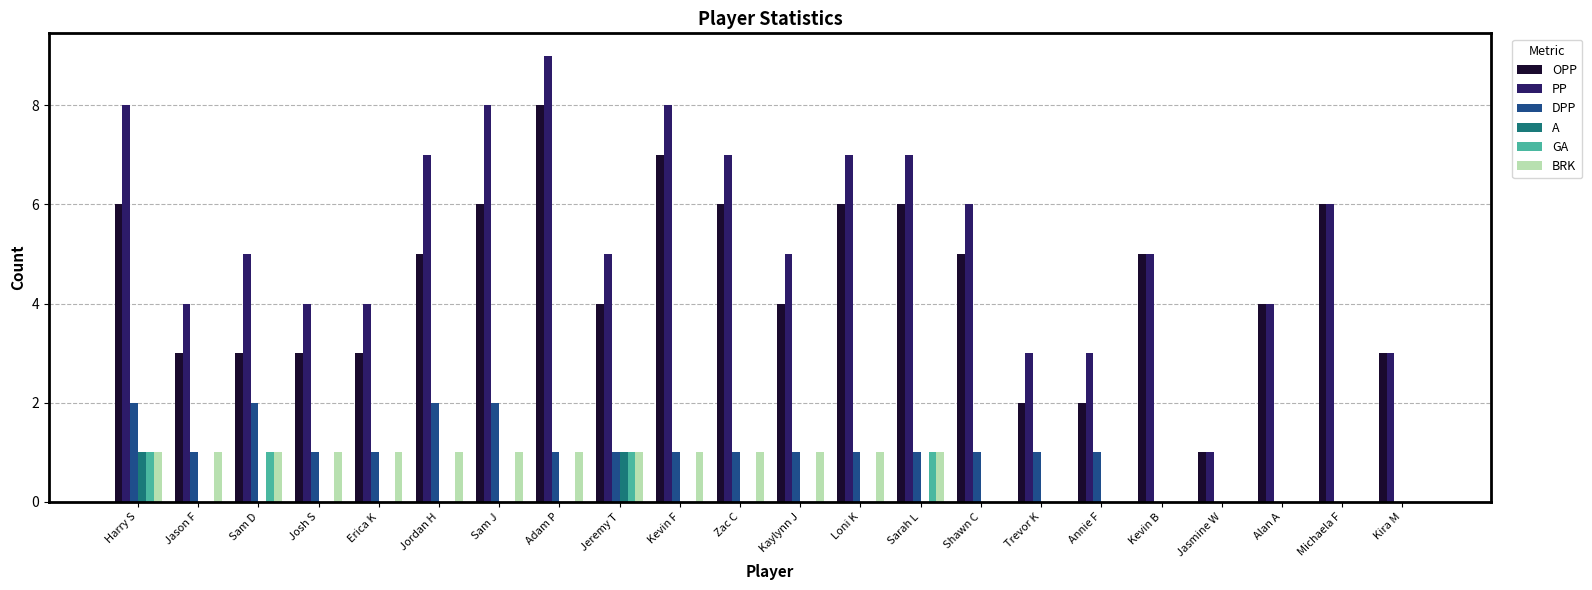

What is the highest value of the DPP series?

2